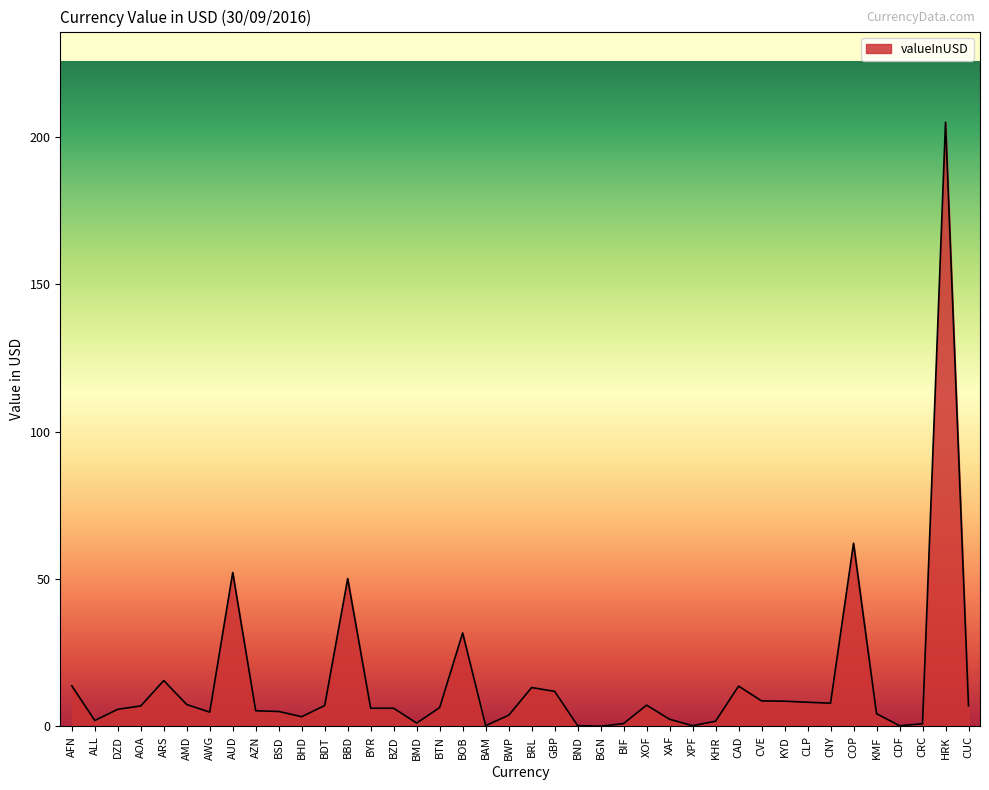

At which label does the data first exceed 6?

AFN